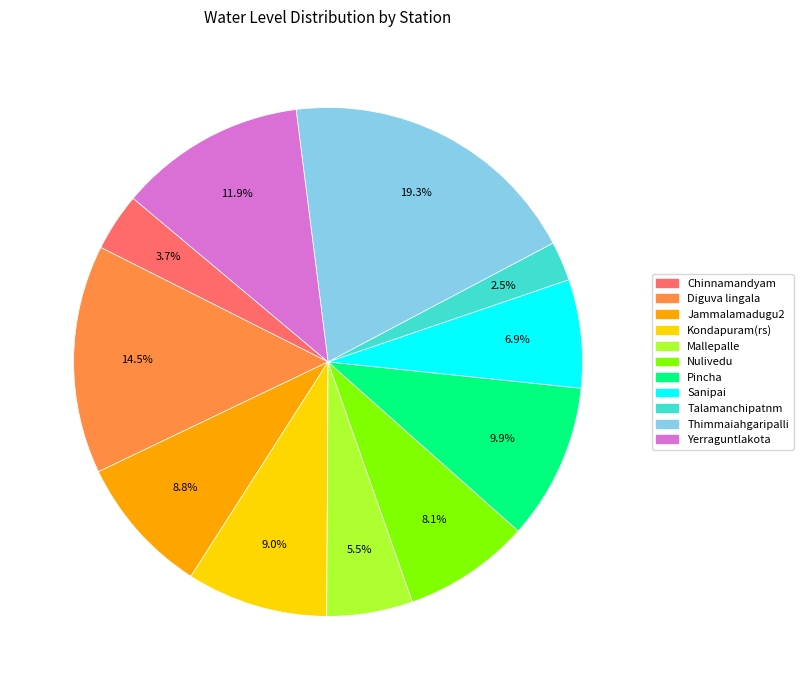

Which slice is the largest?

Thimmaiahgaripalli